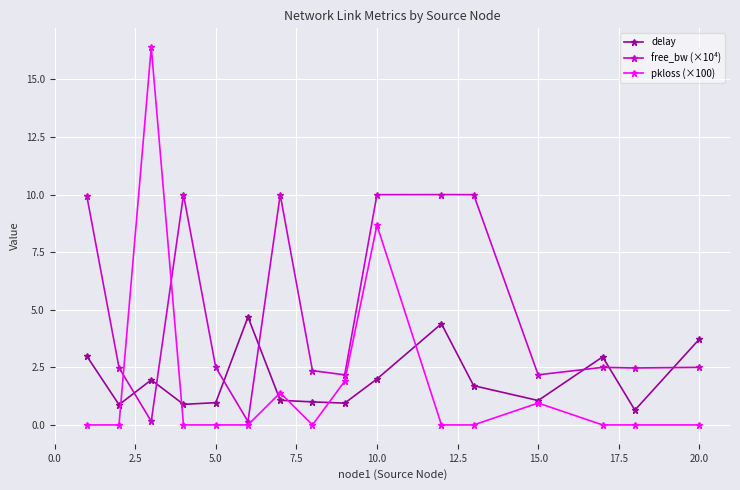

Is this an area chart (filled region under the line)?

No